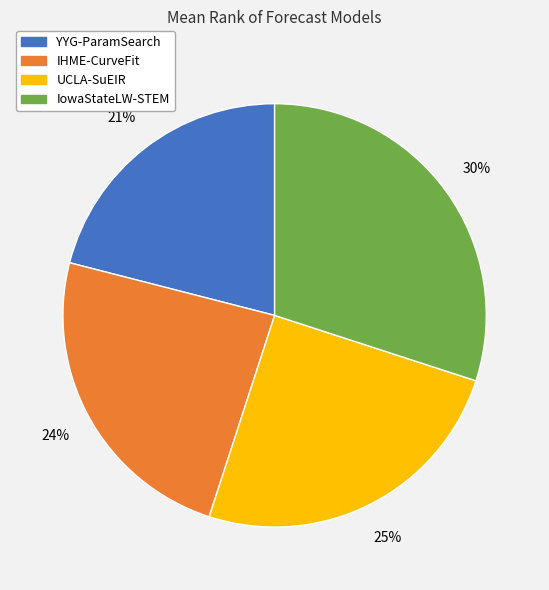

True or false: UCLA-SuEIR accounts for 15% of the total.

False